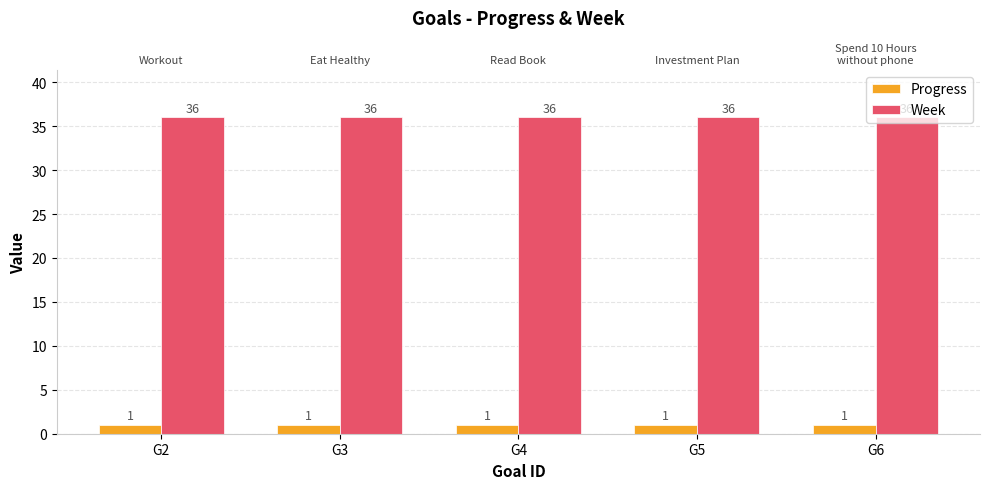

At which label is Progress closest to 1?

G2